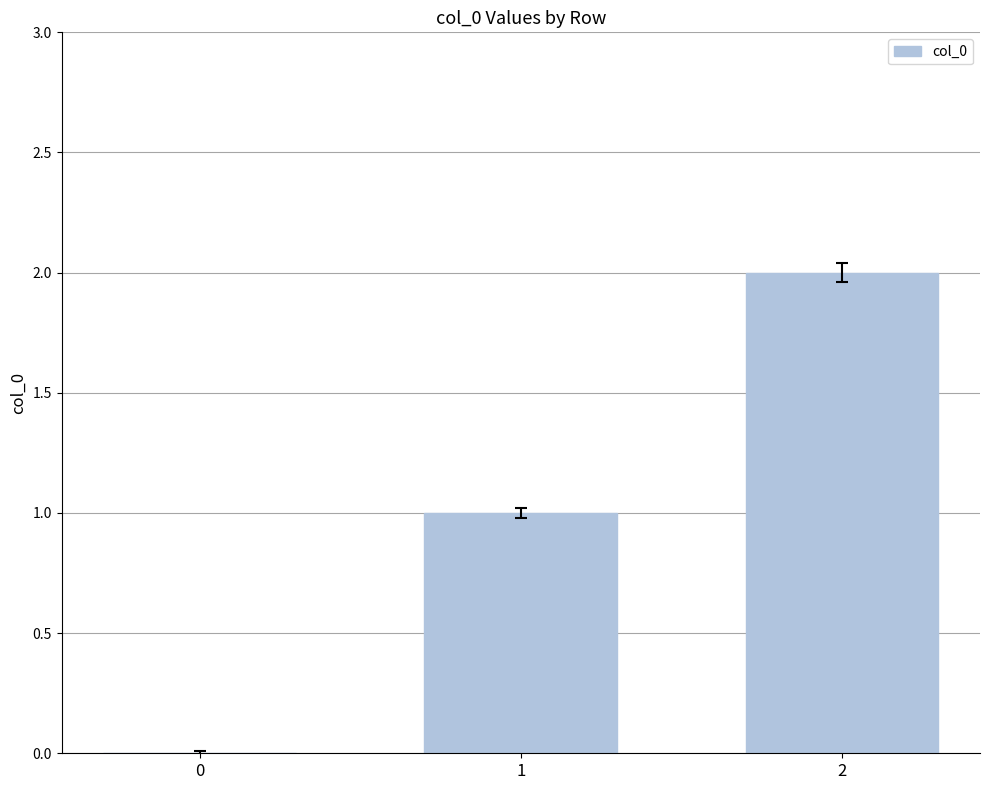

True or false: the data shows 2 at 2.

True